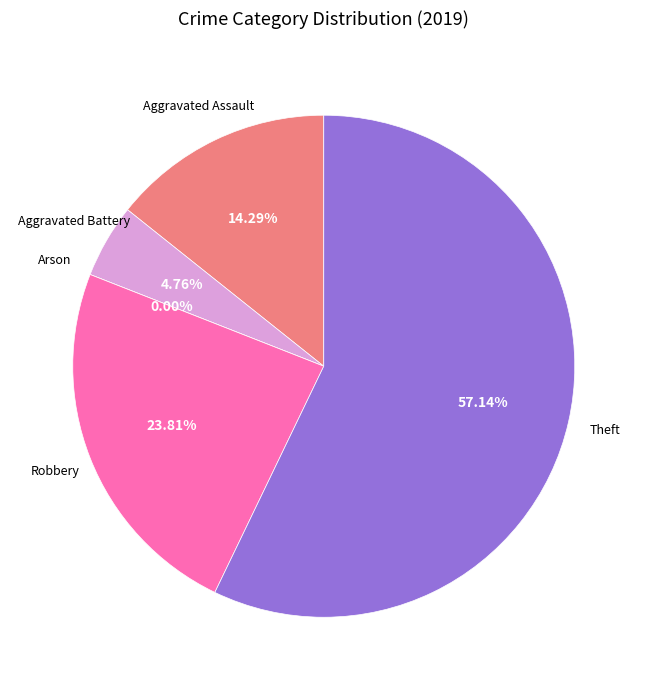

What is the change in value from Aggravated Assault to Arson?

-3